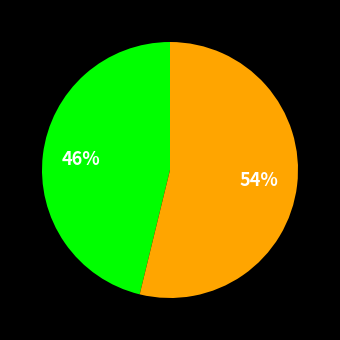

To the nearest percent, what is the average slice percentage?

50%